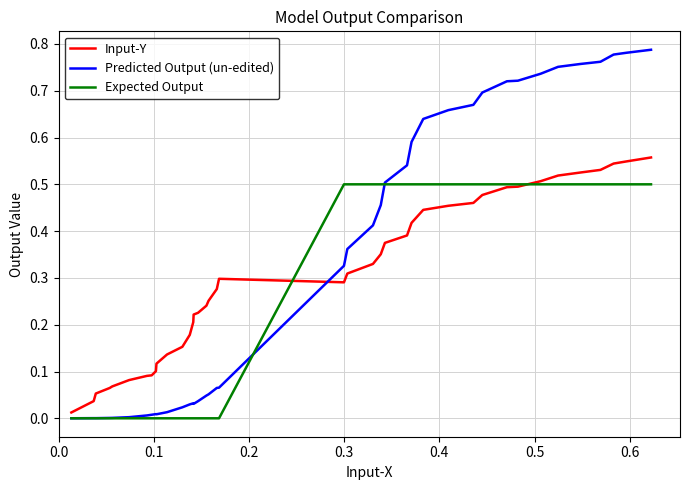

Which series has the widest spread of values?

Predicted Output (un-edited)